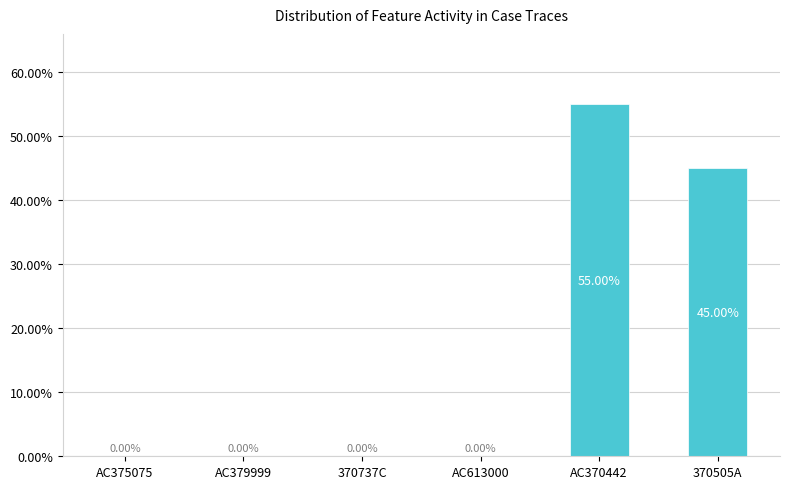

What is the change in value from AC613000 to 370505A?

+45.0